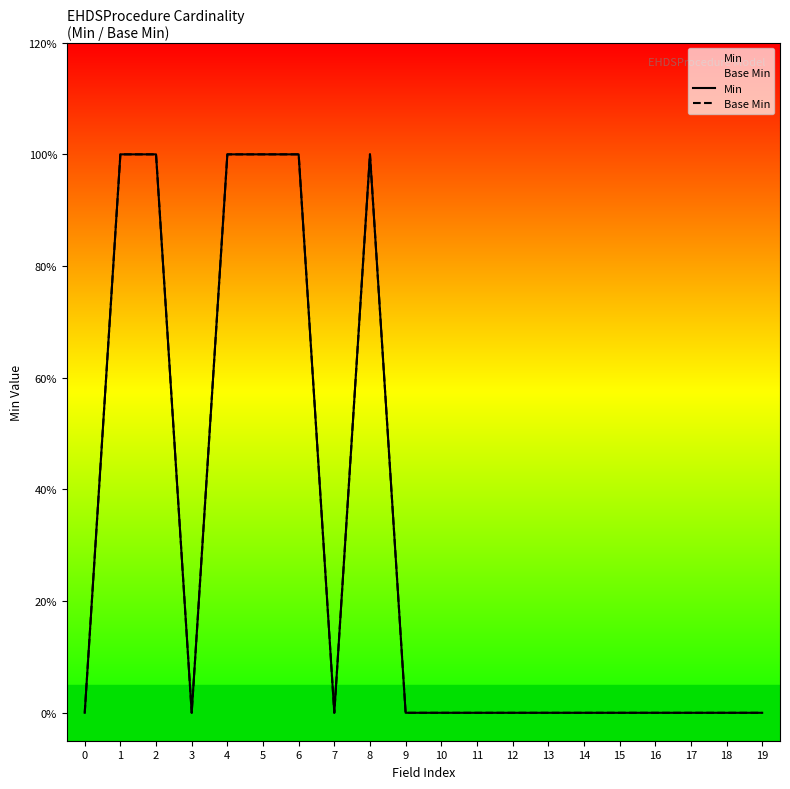

How many series are shown in this chart?

2